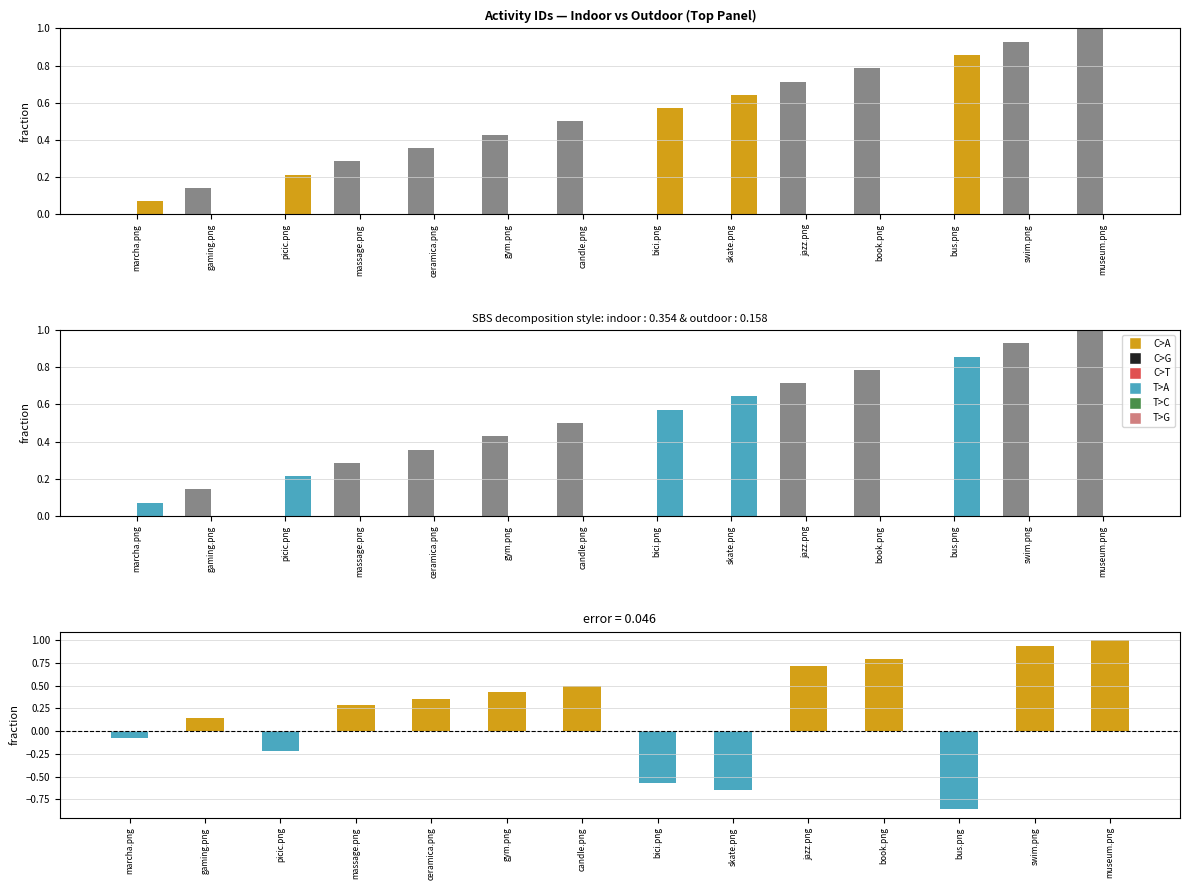

Where is the data nearest to the value 0?

marcha.png